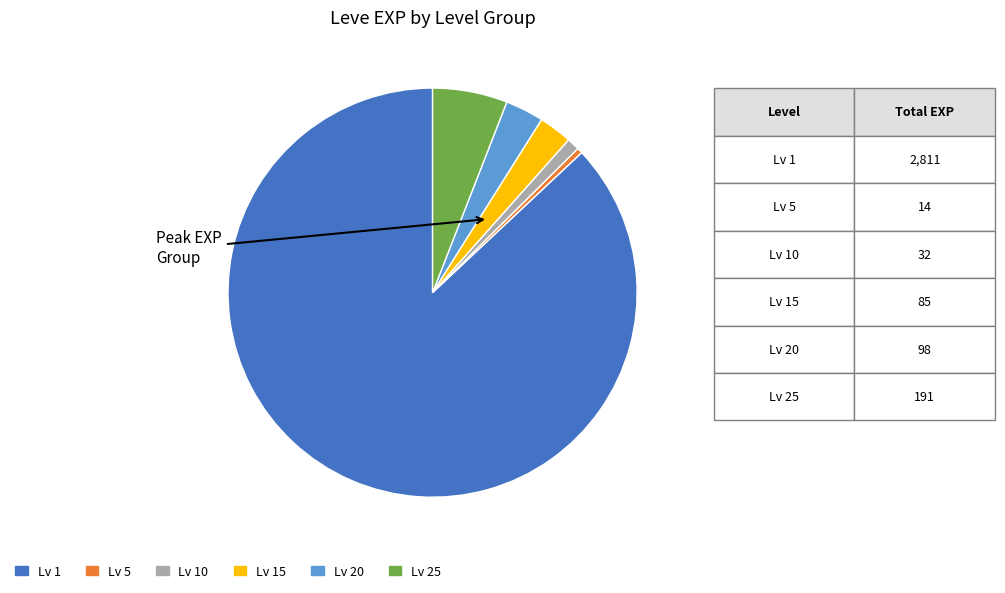

Is there a majority slice in this chart?

Yes